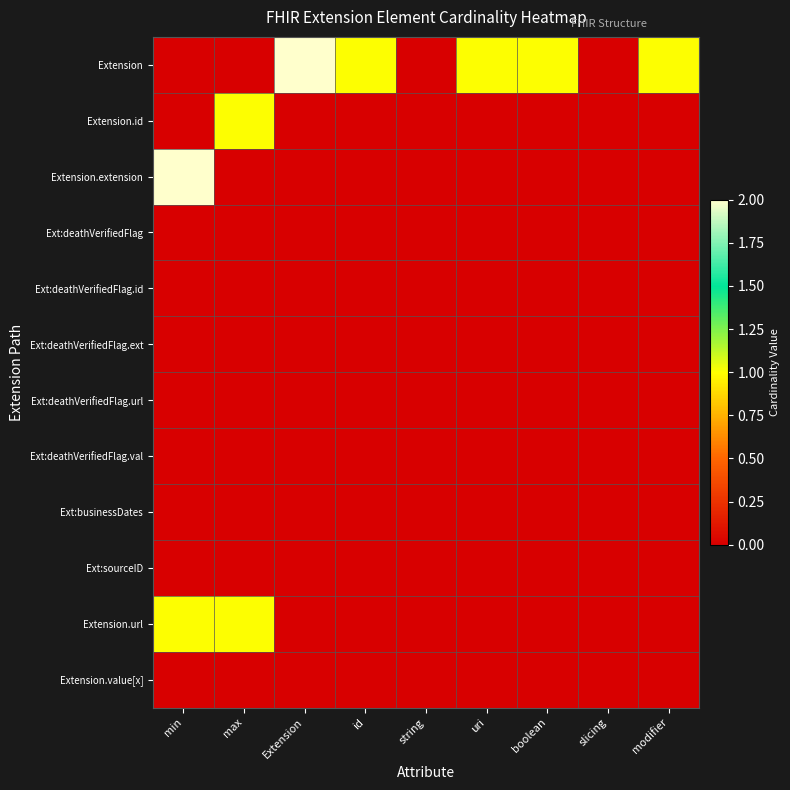

Which category has the lowest value across all series?

min